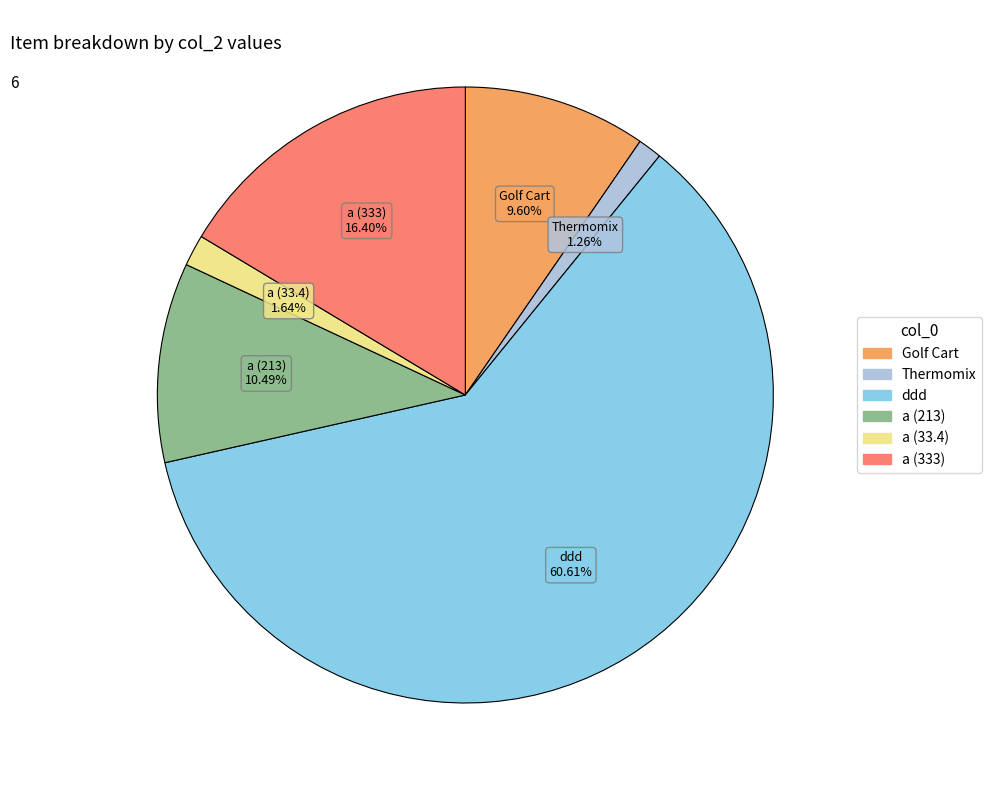

True or false: a (333) accounts for 10% of the total.

False